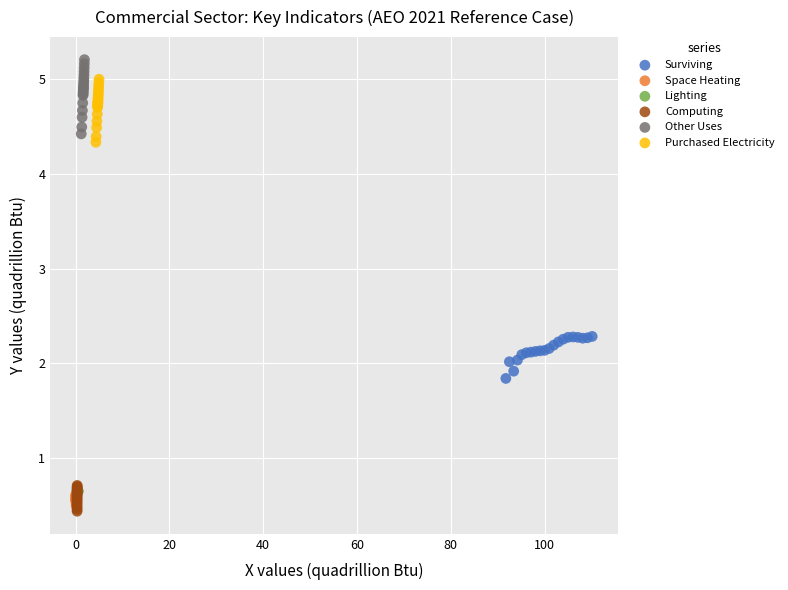

Which series has the largest Y range (max minus min)?

Other Uses